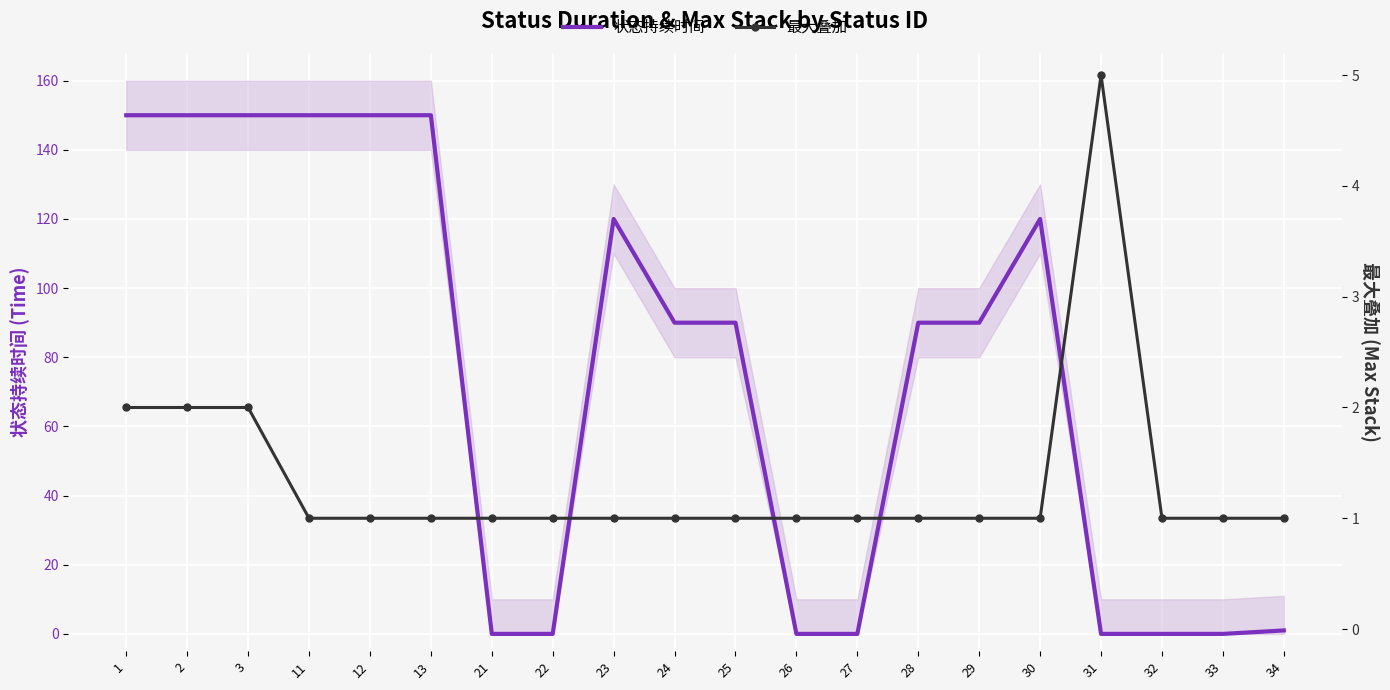

Rank the categories by 最大叠加 value from highest to lowest.

31, 1, 2, 3, 11, 12, 13, 21, 22, 23, 24, 25, 26, 27, 28, 29, 30, 32, 33, 34